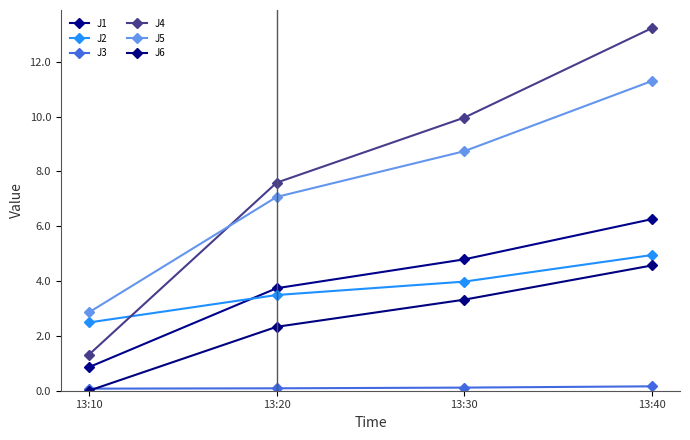

What is the value of the J1 point at the 4th from the left?

6.3